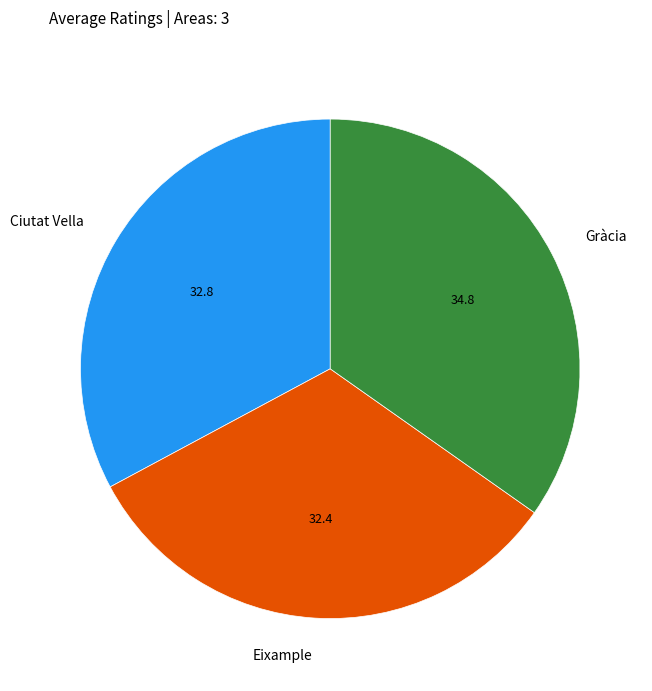

Which has a higher value, Eixample or Gràcia?

Gràcia